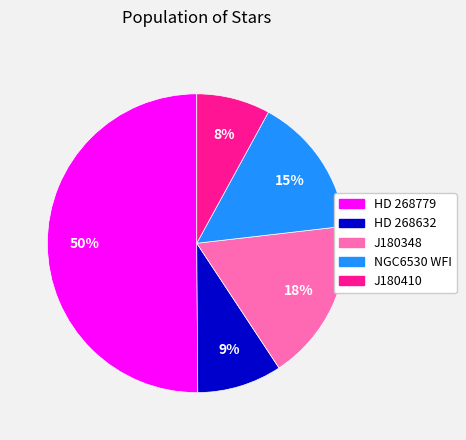

To the nearest percent, what is the difference between the largest and smallest slice percentages?

42%